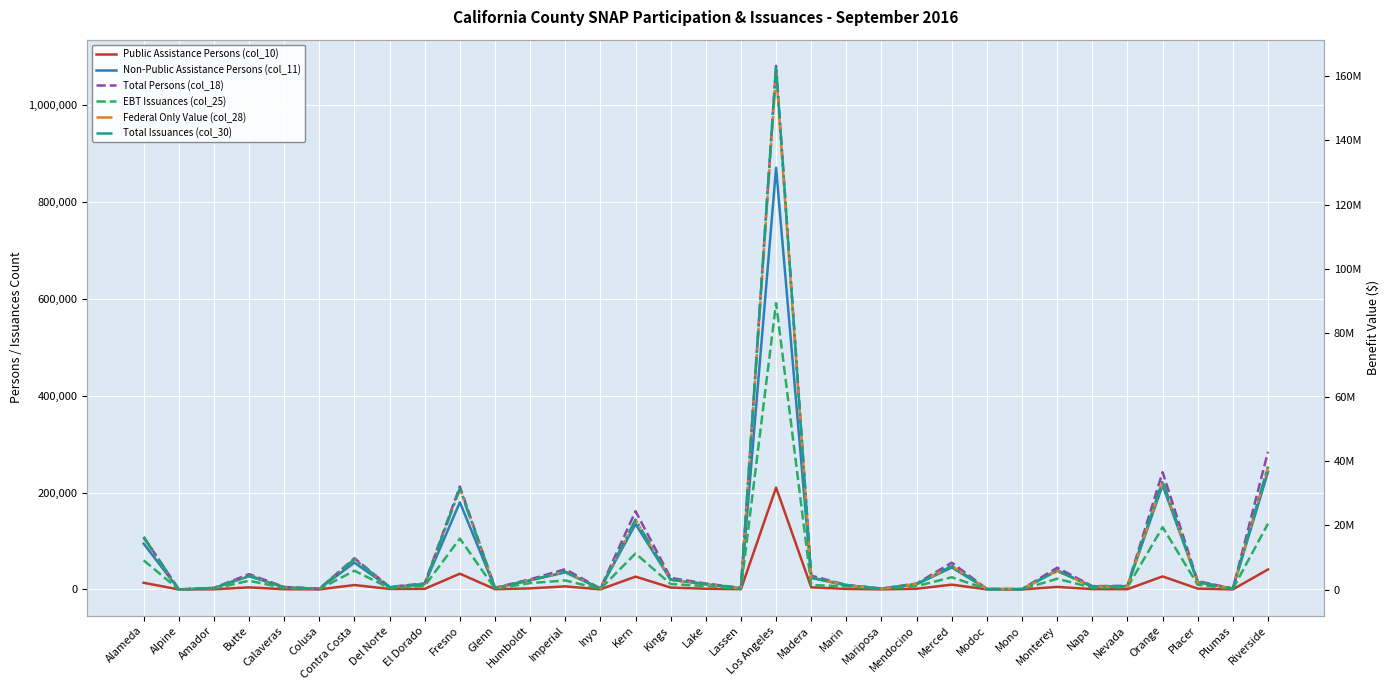

At which label is Total Issuances (col_30) closest to 81642456?

Riverside